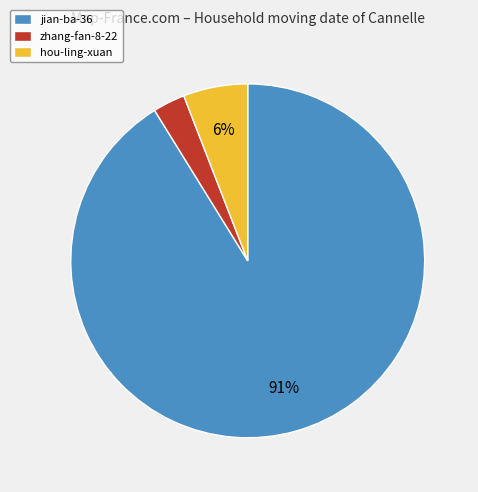

What is the largest slice in the pie chart?

jian-ba-36